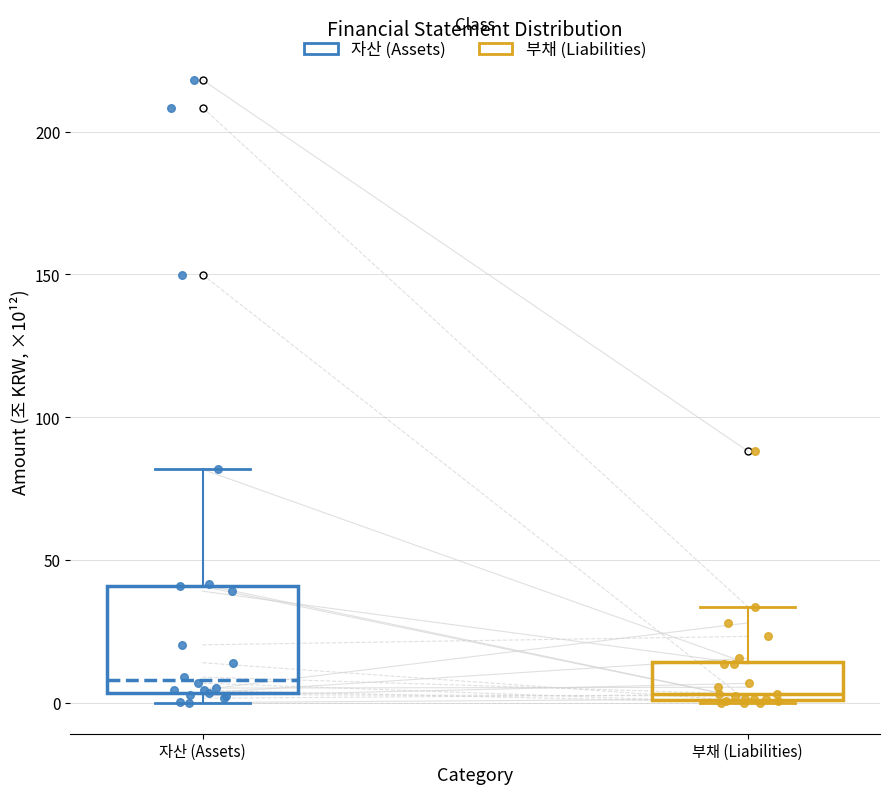

Reading left to right, transcribe this box plot: for each box, give where its median line is, the range the box spans, and where its two whiskers end, as read against the y-axis. The values are not printed on the chart, so give them approximately, as read against the axis.

자산 (Assets): median 10, box 5 to 40, whiskers 0 to 80
부채 (Liabilities): median 5, box 0 to 15, whiskers 0 to 35